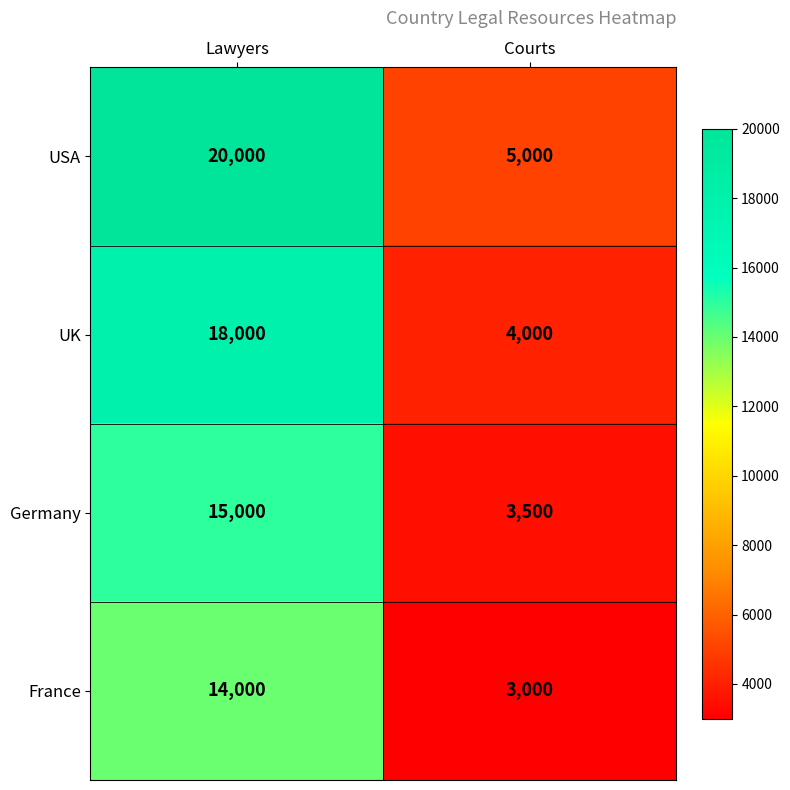

What is the maximum value shown in the chart?

20000